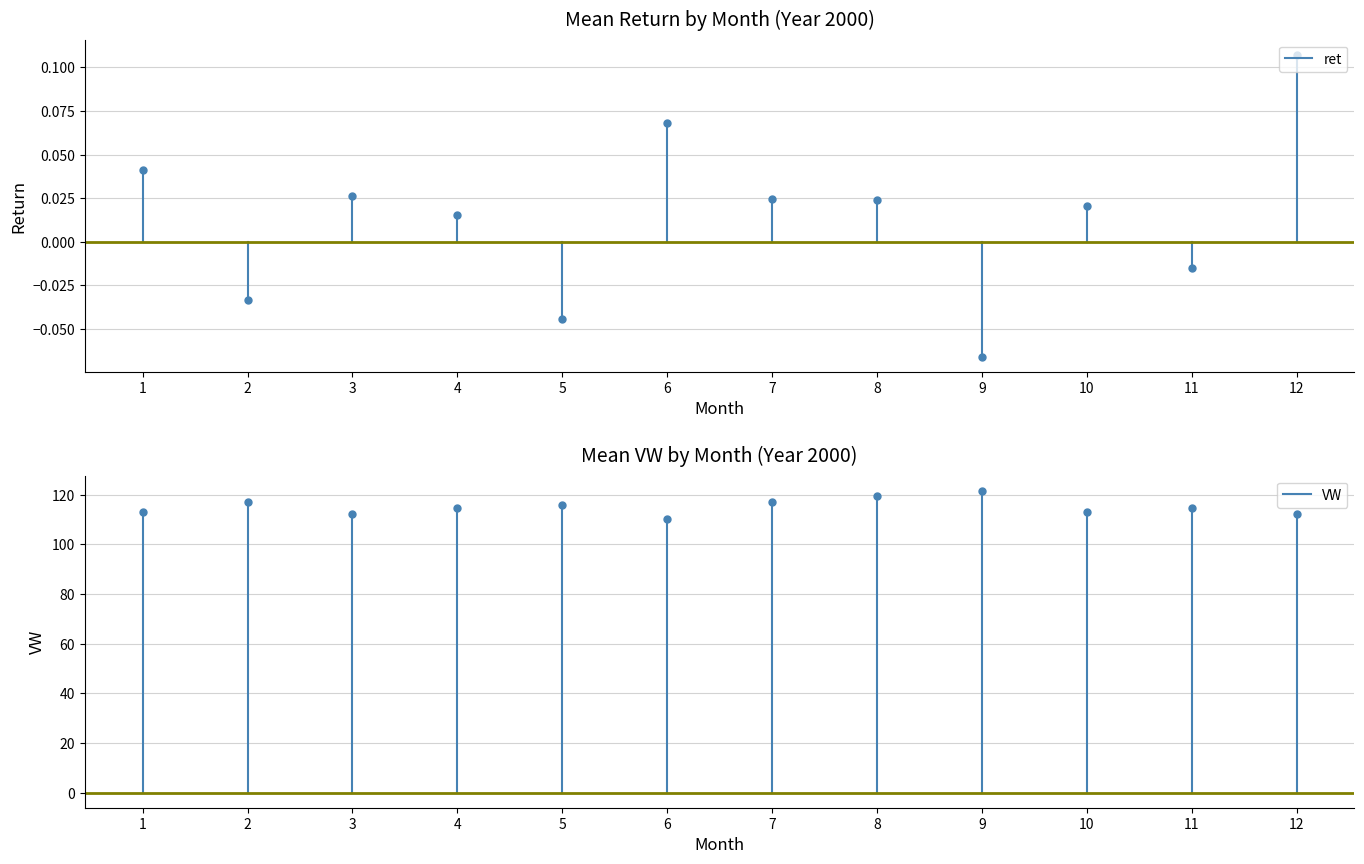

What are all the series names shown in the legend?

ret, VW